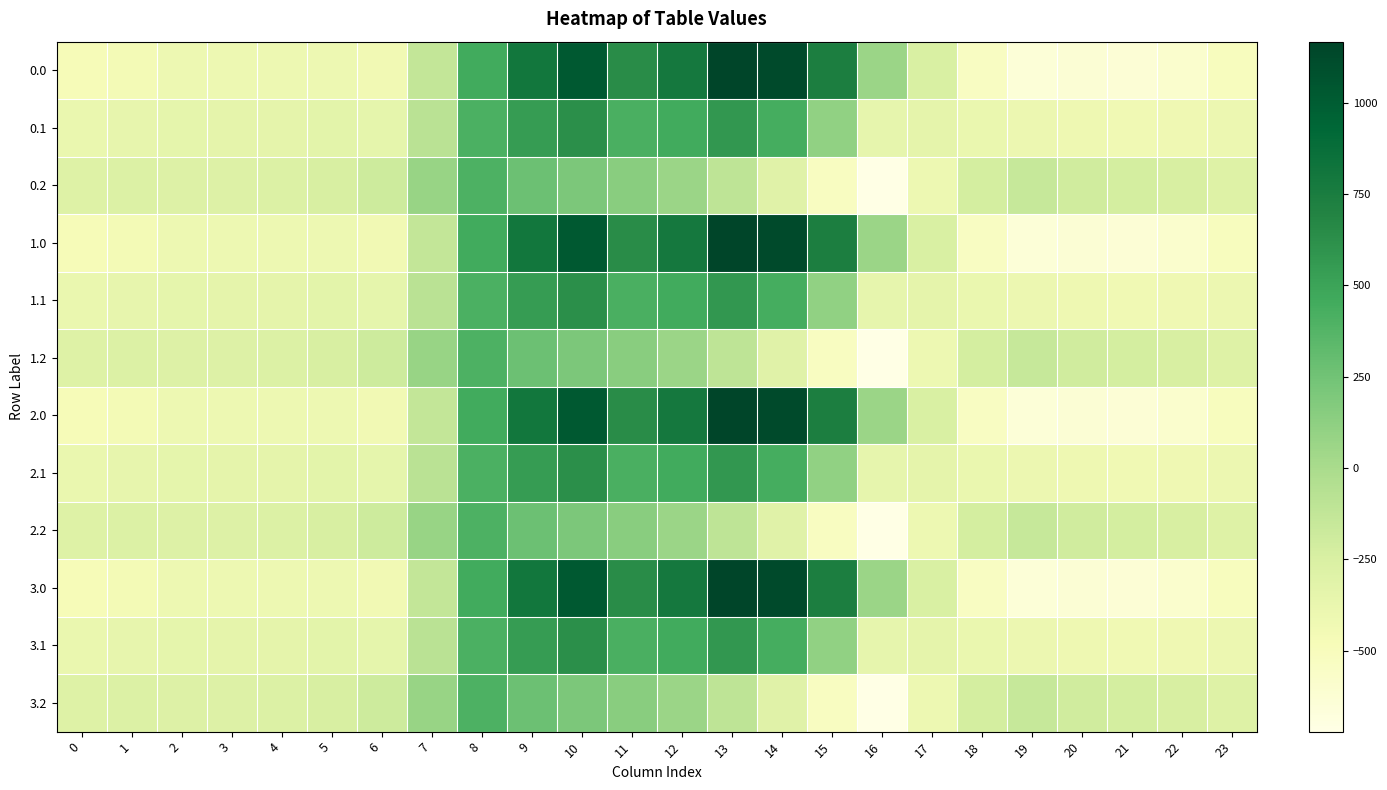

What is the spread (max minus min) of values at 18?

306.5